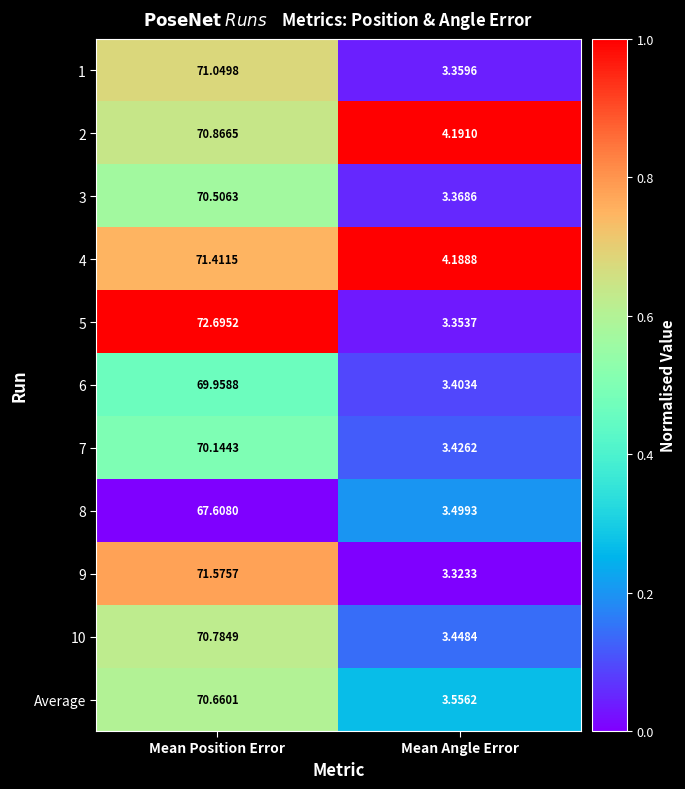

At which label does 3 first exceed 70?

Mean Position Error